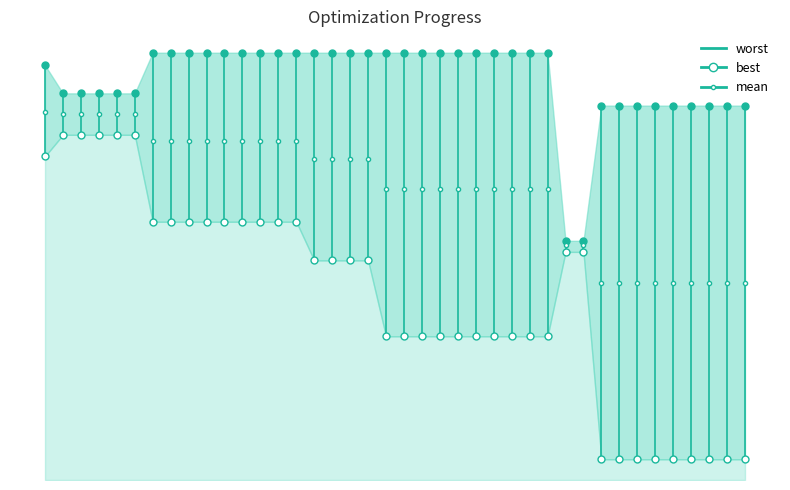

True or false: mean has a value of 2.4 at 39.

False